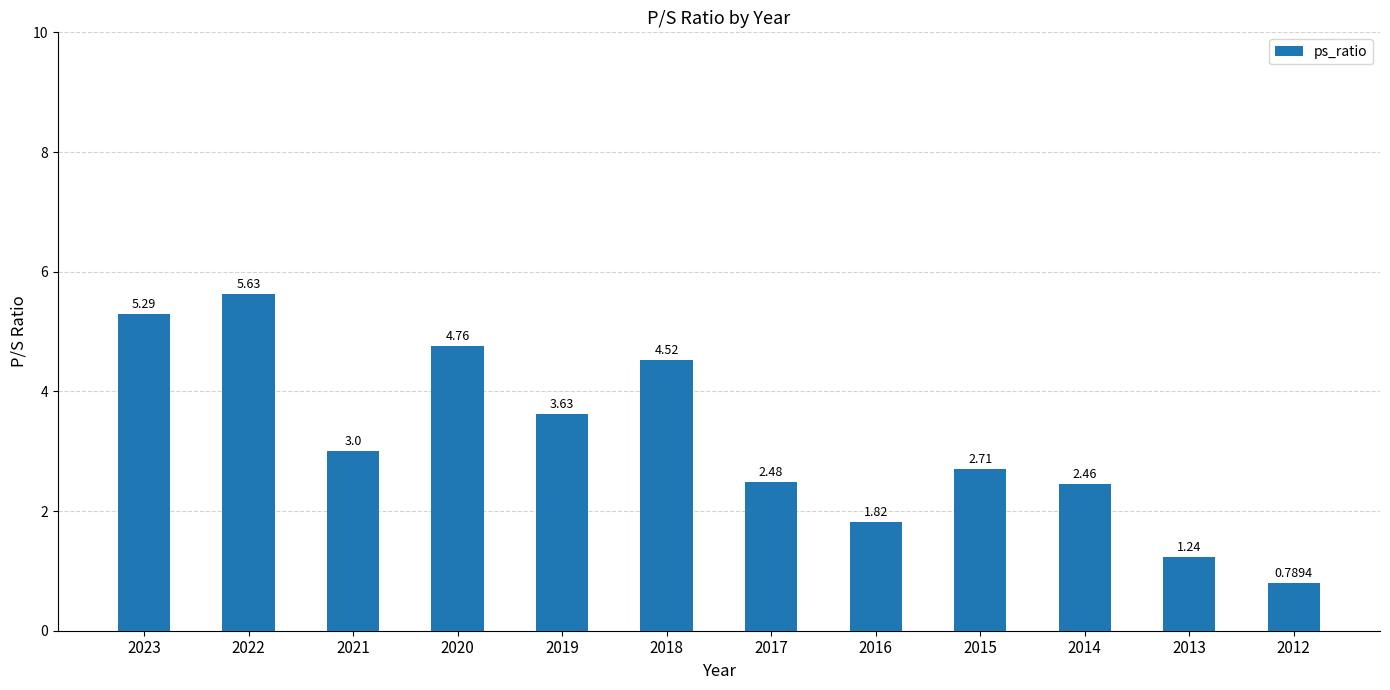

Which category has the lowest value across all series?

2012